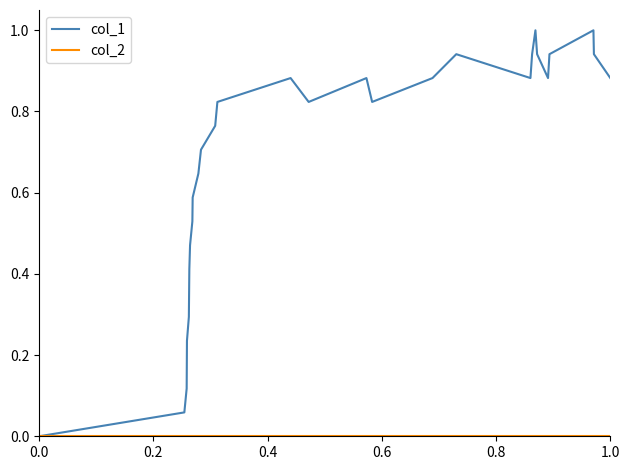

Which series has the largest range (max minus min)?

col_1